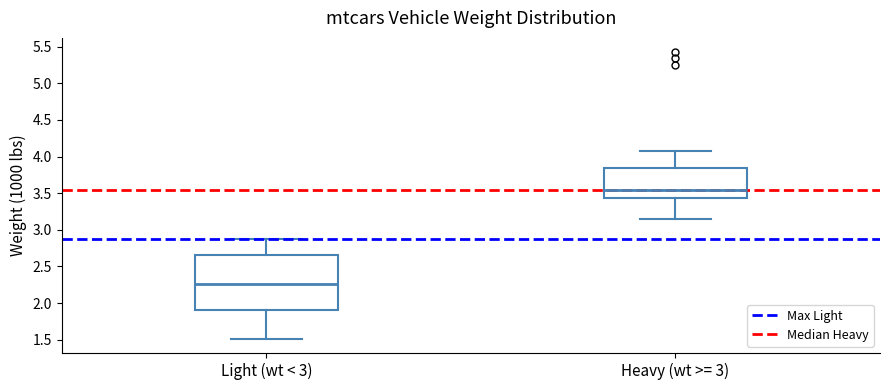

Where is the upper edge of the box for Heavy (wt >= 3) on the y-axis? The values are not printed on the chart, so give them approximately, as read against the axis.

3.85